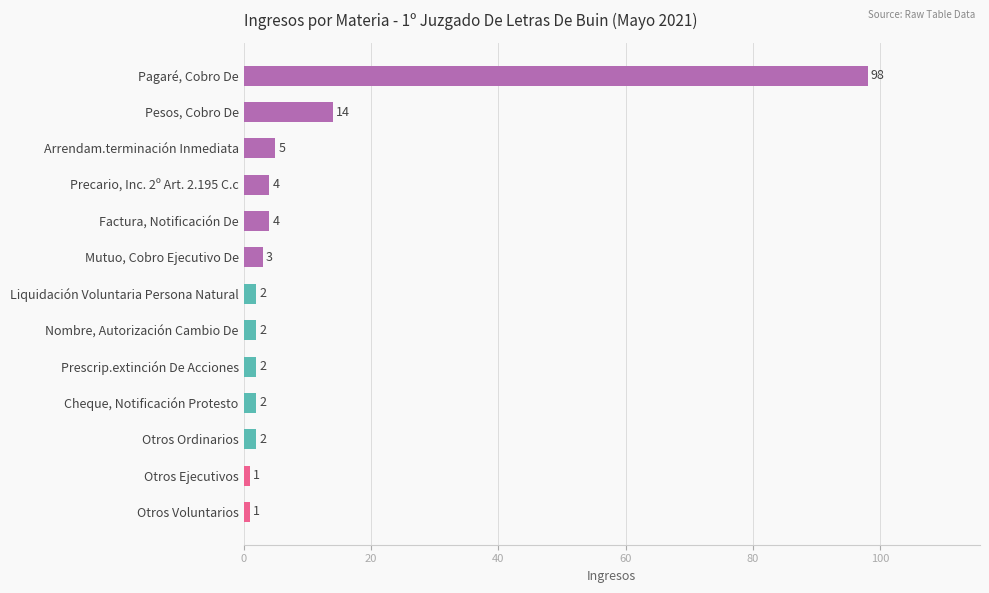

What is the sum of the values at Mutuo, Cobro Ejecutivo De and Otros Ordinarios?

5